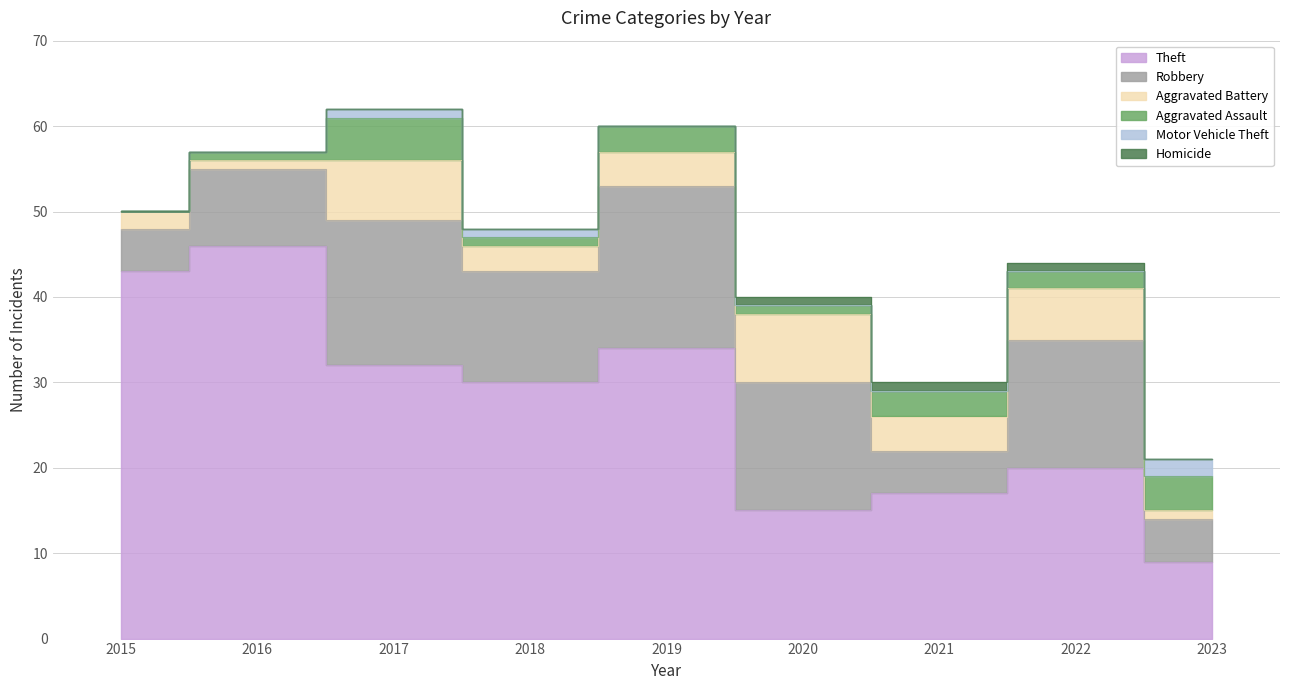

Count the Homicide values in the range 0 to 1.

9